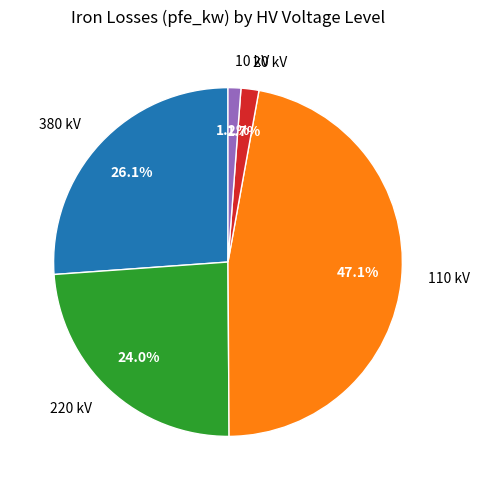

What percentage do 20 kV and 380 kV together represent?

27.8%